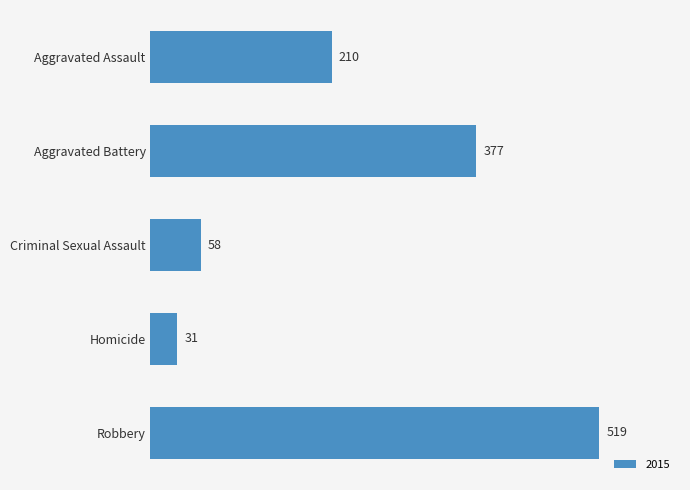

Reading bottom to top, what are all the values shown in this chart?

Robbery=519	Homicide=31	Criminal Sexual Assault=58	Aggravated Battery=377	Aggravated Assault=210